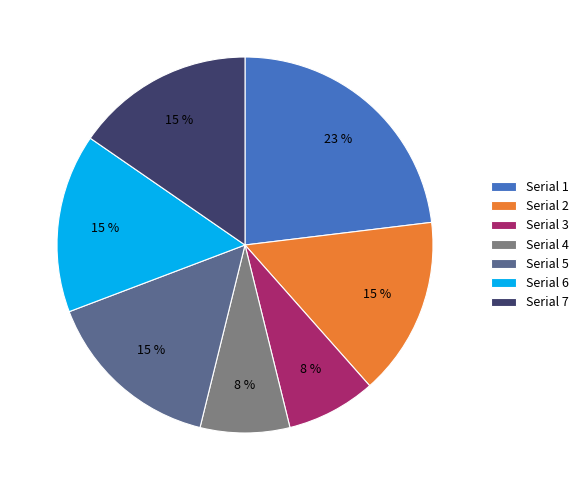

What is the largest slice in the pie chart?

Serial 1